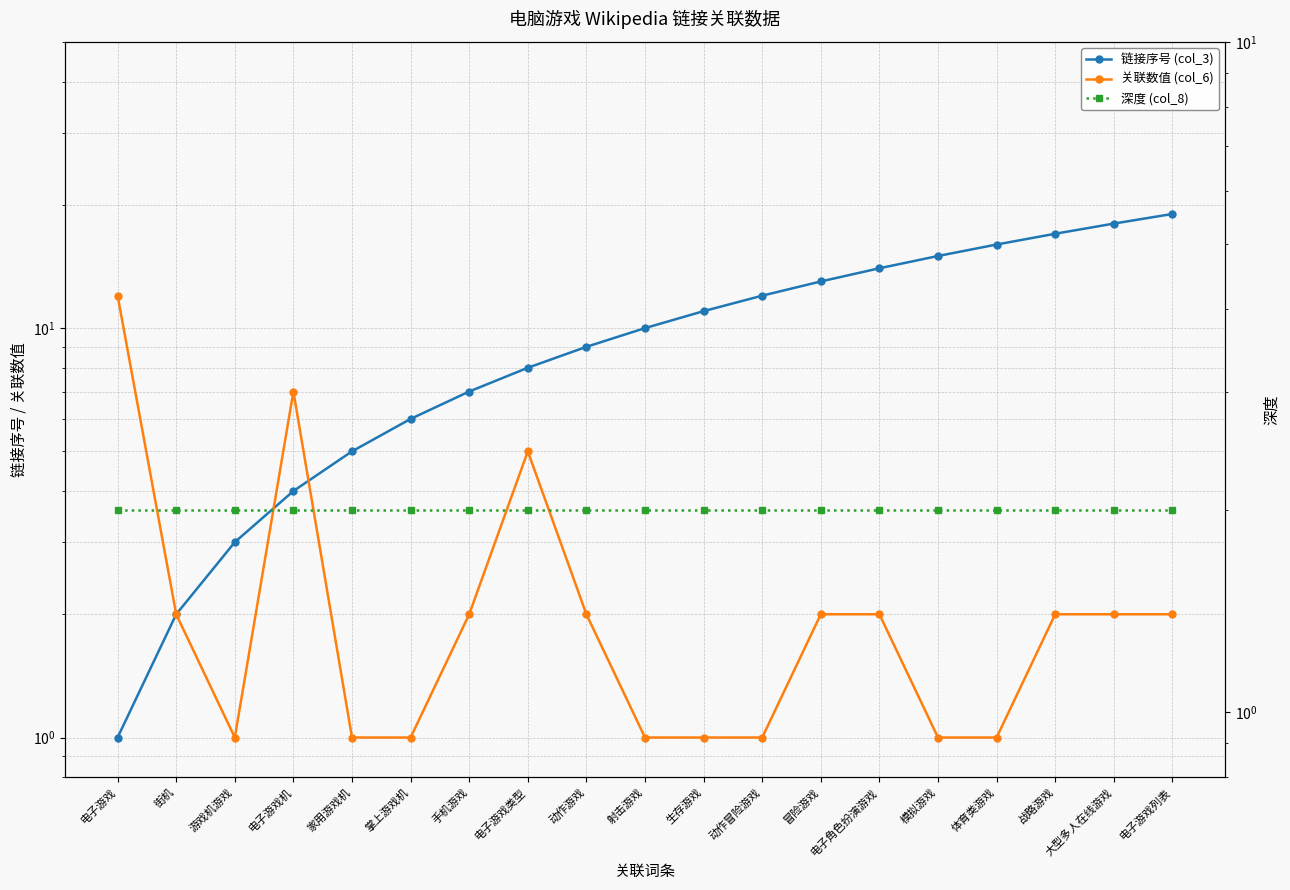

Which series changed the most between 手机游戏 and 冒险游戏?

链接序号 (col_3)